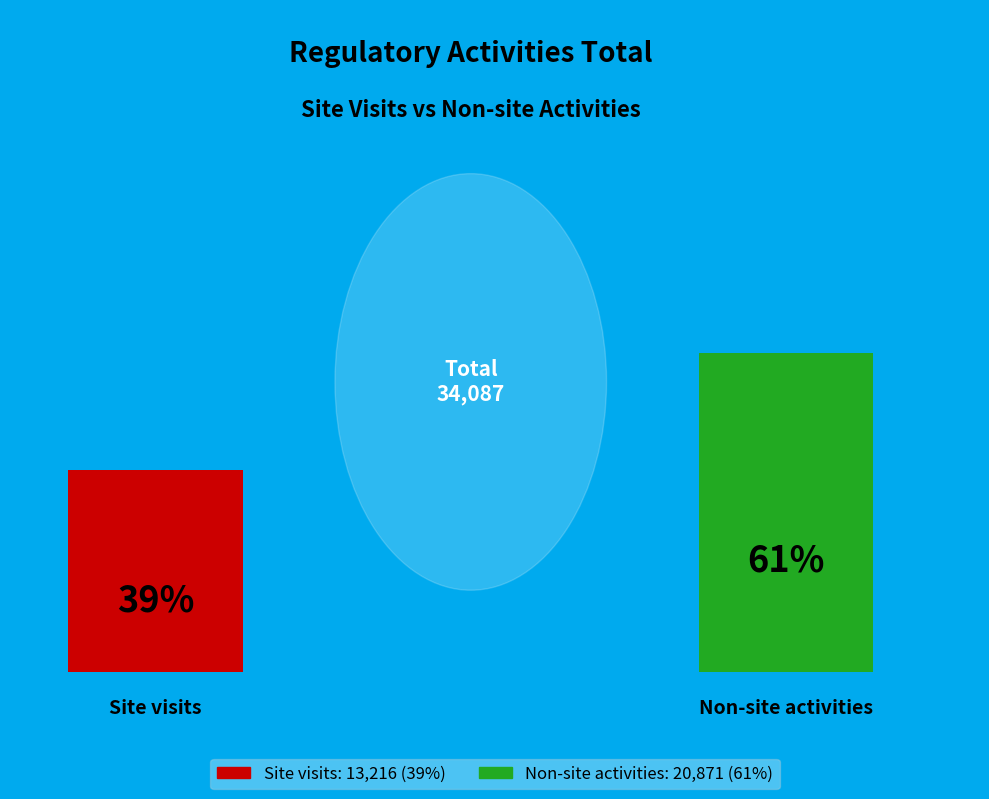

Which slice is the smallest?

Site visits